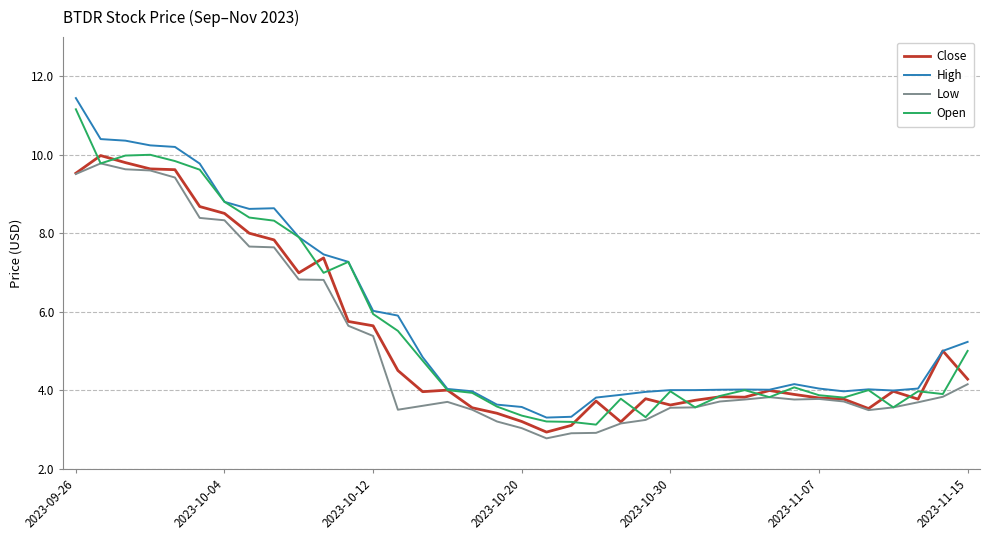

At how many categories does at least one series exceed 10?

5